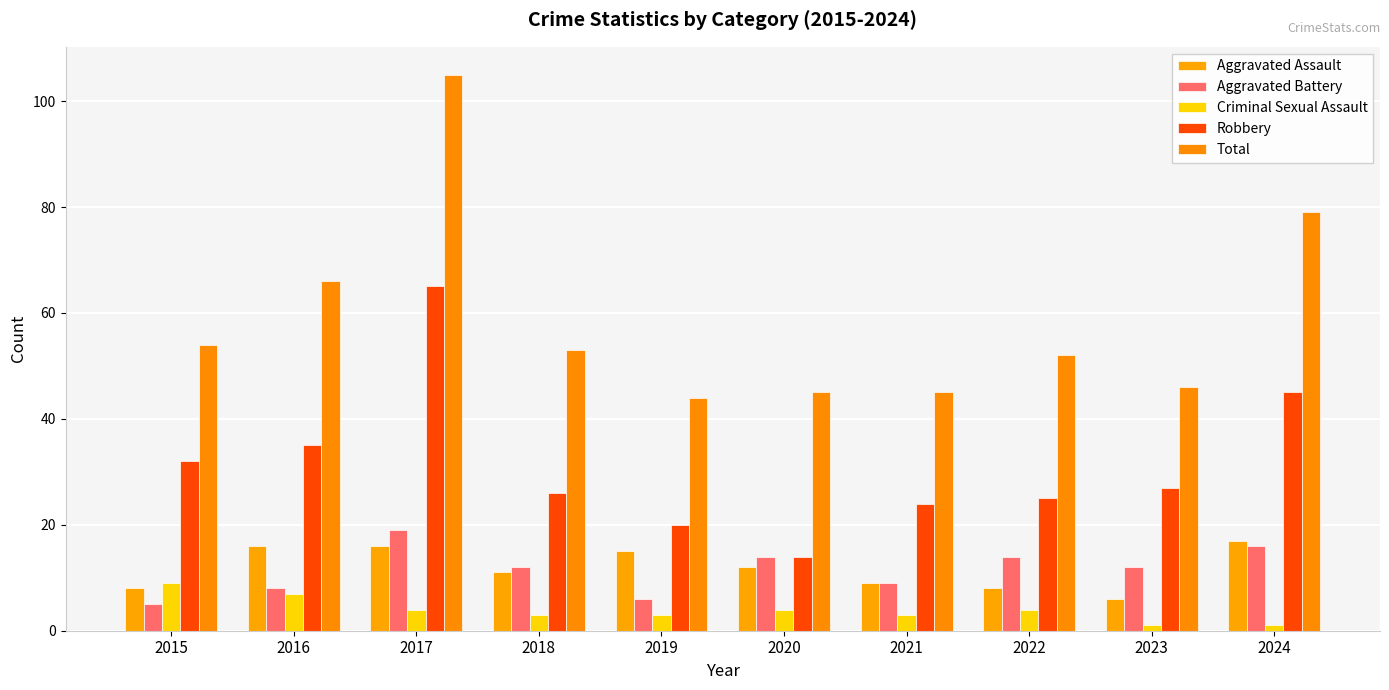

Reading left to right, what are all the values shown in this chart?

Aggravated Assault: 8	16	16	11	15	12	9	8	6	17
Aggravated Battery: 5	8	19	12	6	14	9	14	12	16
Criminal Sexual Assault: 9	7	4	3	3	4	3	4	1	1
Robbery: 32	35	65	26	20	14	24	25	27	45
Total: 54	66	105	53	44	45	45	52	46	79